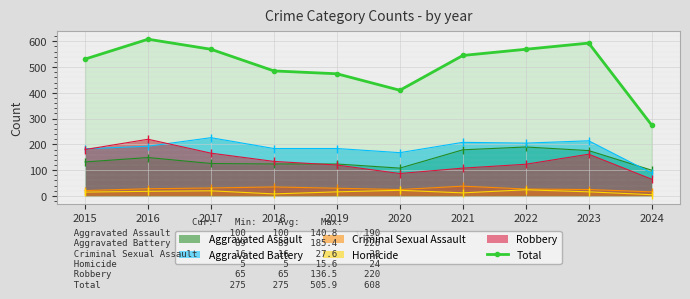

What is the difference between the second highest and second lowest values?

183